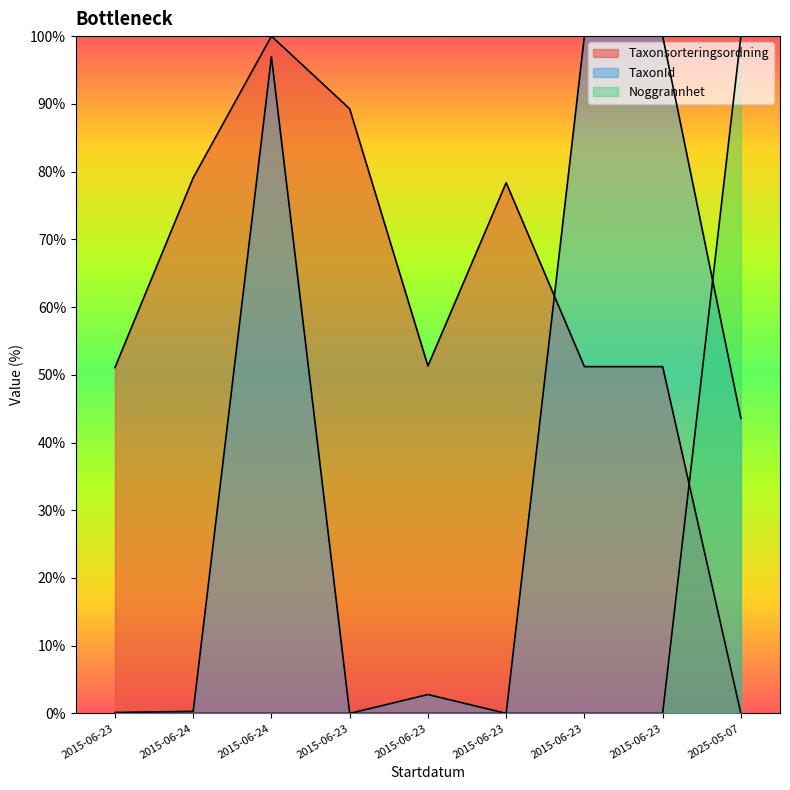

How many times do Taxonsorteringsordning and Noggrannhet cross each other?

1